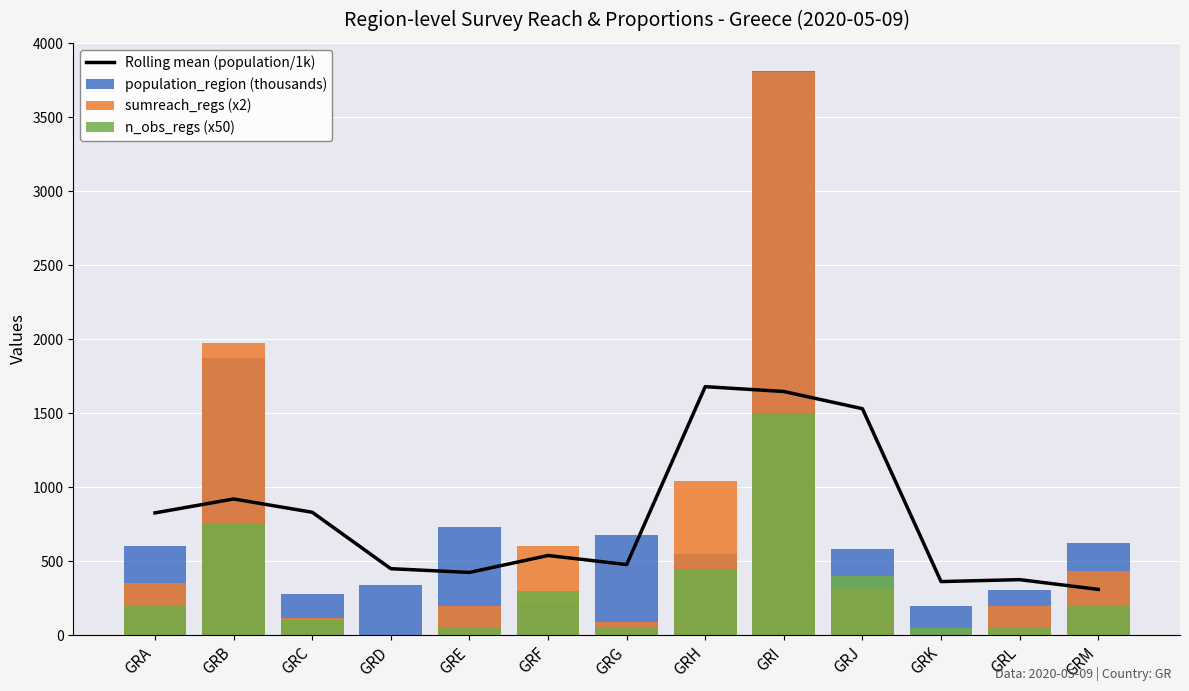

What is the total value across all series at GRG?

1298.0